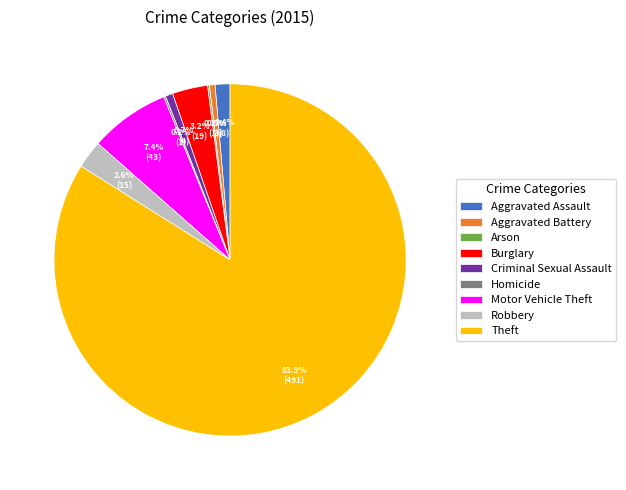

Is it true that Motor Vehicle Theft is 2% of the pie?

False